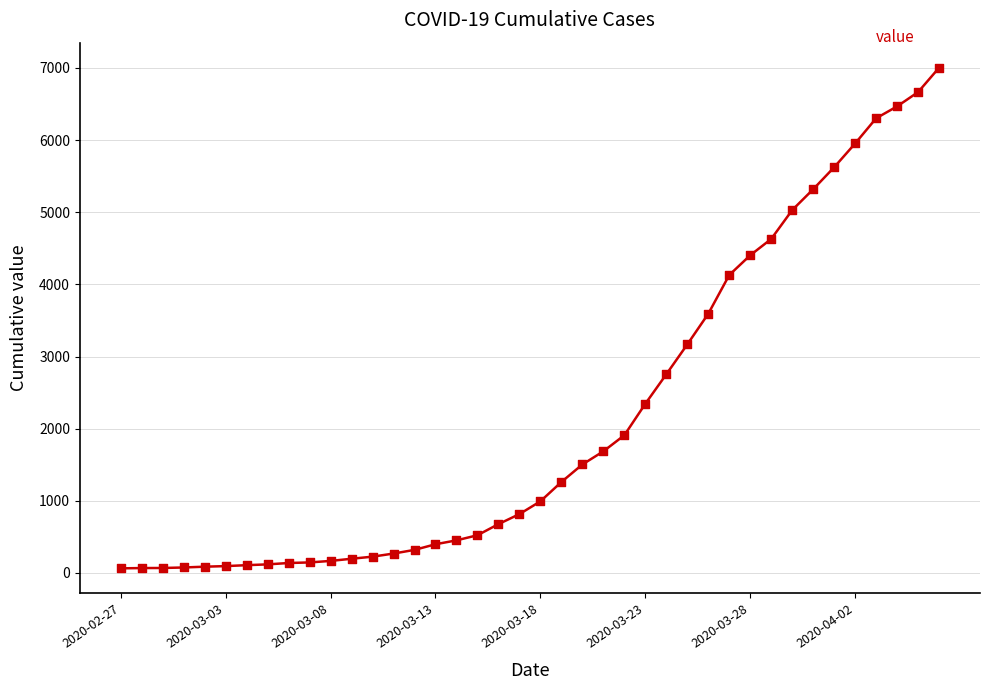

What is the difference between the maximum and minimum values?

6940